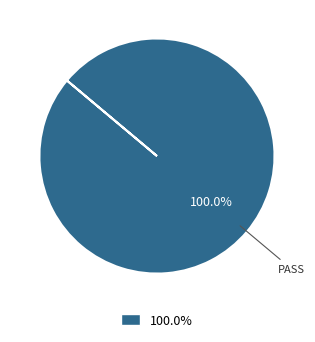

Rank the categories by value from lowest to highest.

100.0%